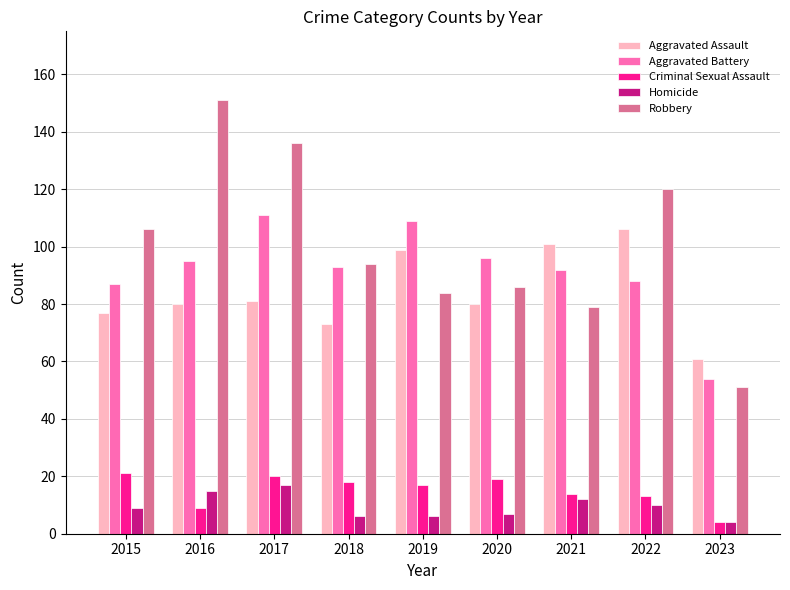

How many bars are there in each group?

5